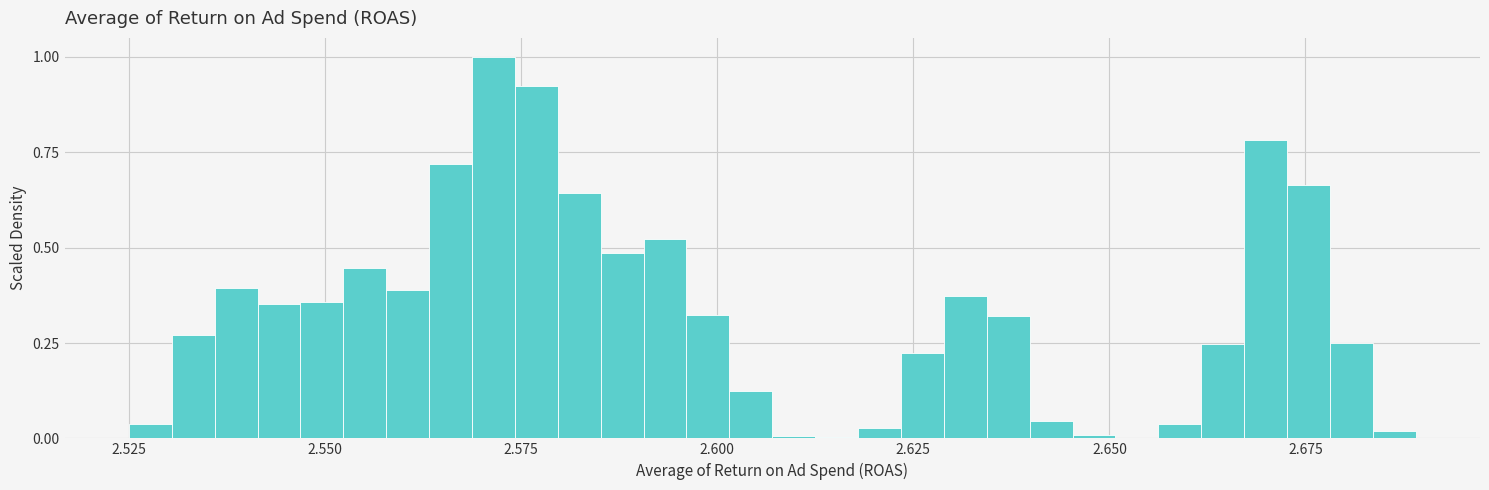

Around what value on the x-axis is the tallest bar? Give the approximate position of its centre, as read against the axis.

2.570